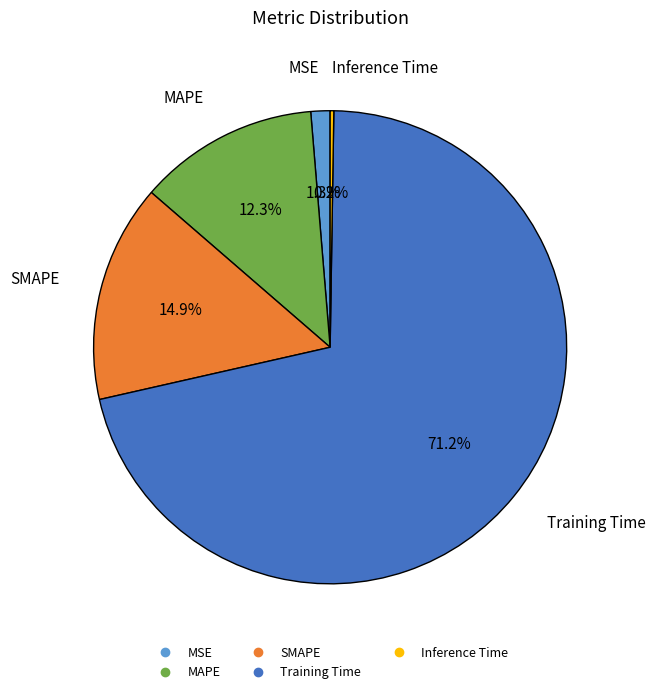

What percentage is the SMAPE slice, to the nearest percent?

15%